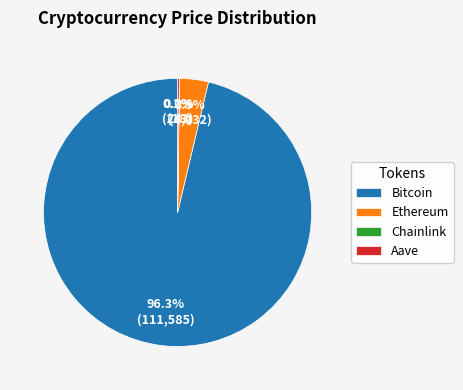

What is the largest slice in the pie chart?

Bitcoin